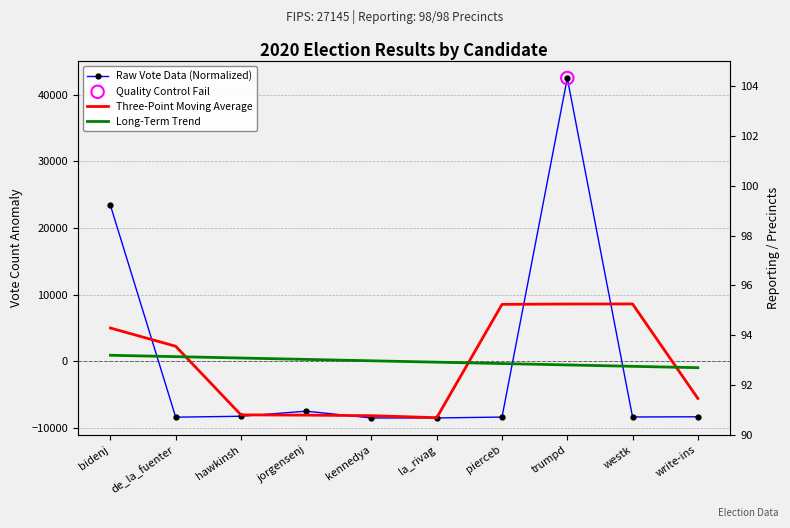

Is the value of Raw Vote Data (Normalized) at de_la_fuenter greater than the value of Three-Point Moving Average at kennedya?

No